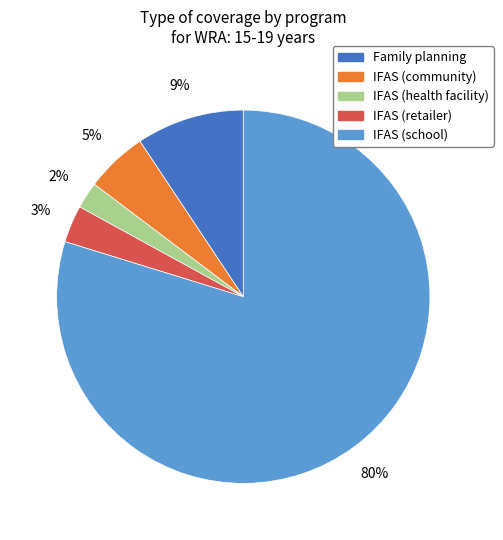

Is it true that Family planning is 9% of the pie?

True